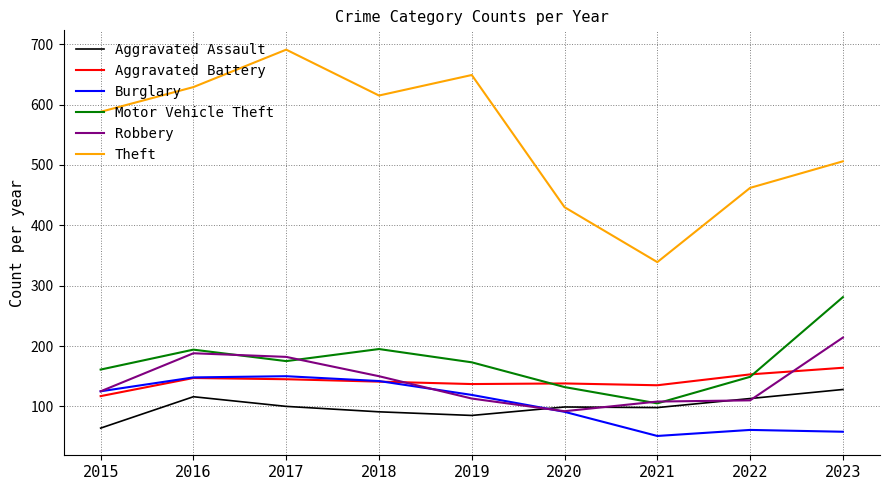

What is the approximate value of Motor Vehicle Theft at 2020?

132